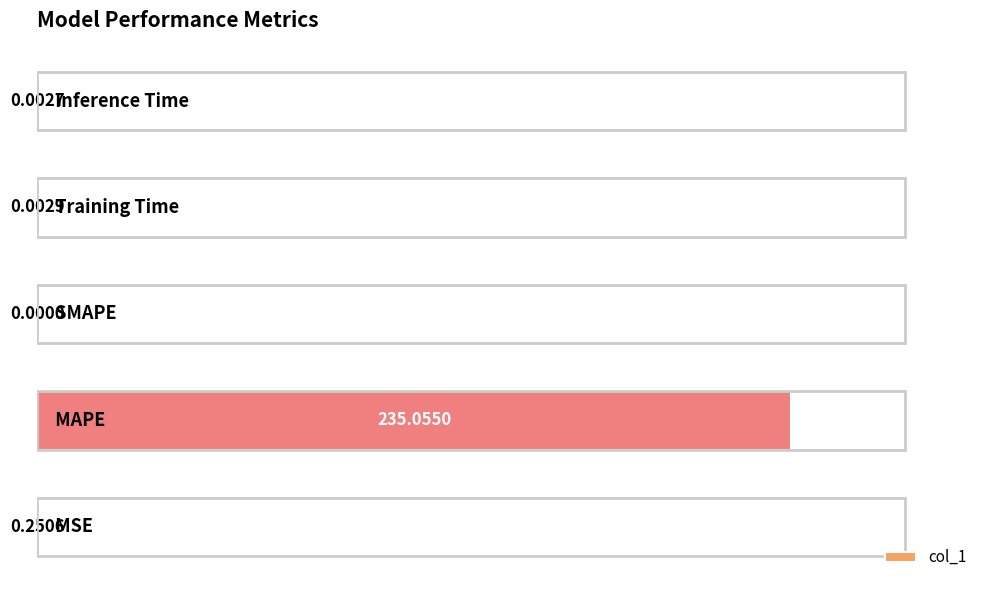

What is the change in value from 1 to 3?

-235.1